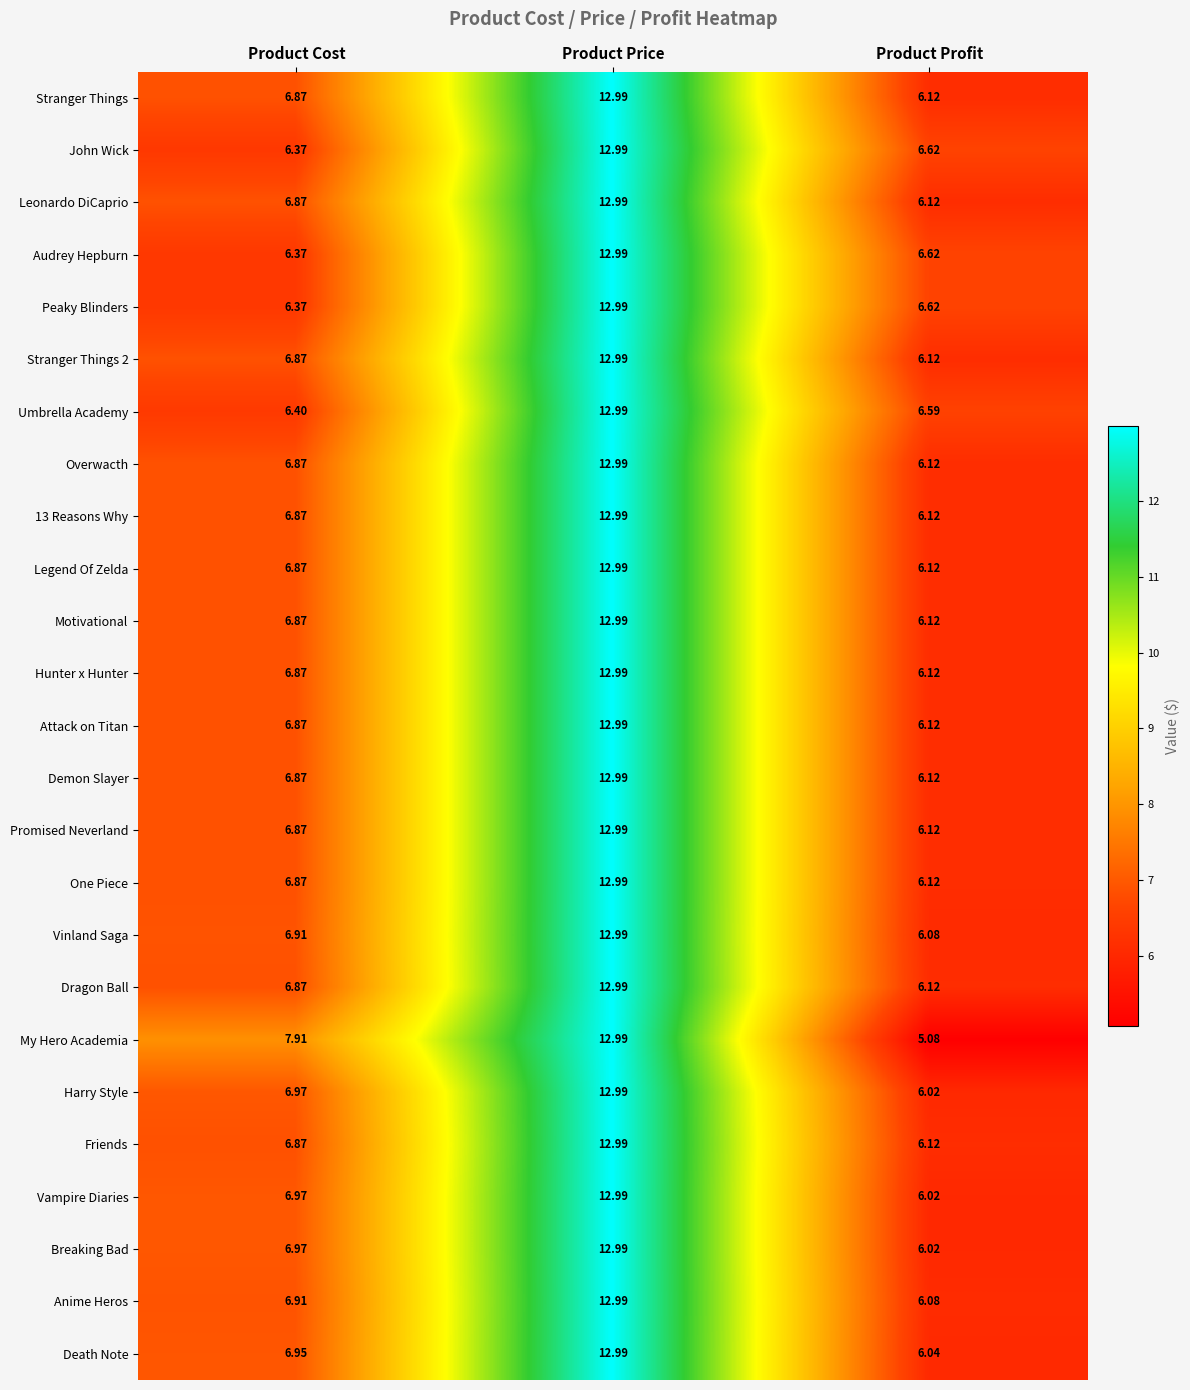

Is the value of Peaky Blinders at Product Cost greater than the value of Motivational at Product Profit?

Yes